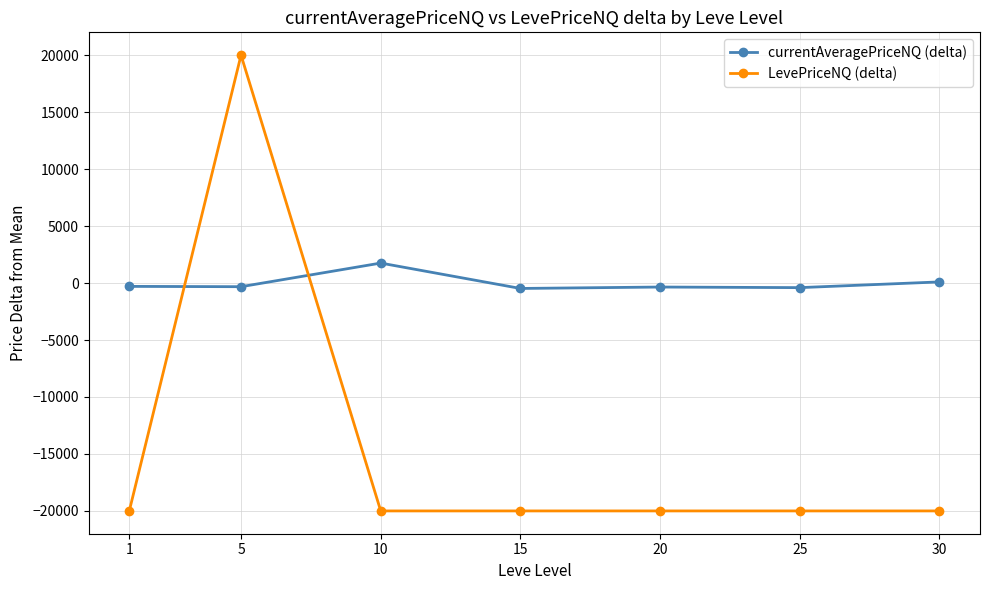

True or false: currentAveragePriceNQ (delta) has a value of 1751.4 at 10.

True